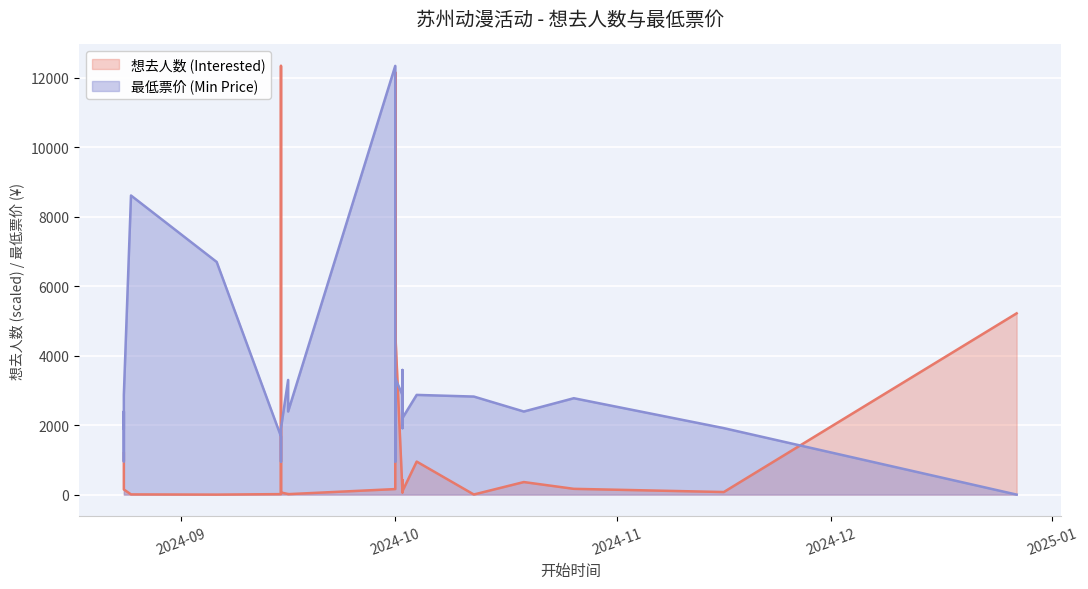

At which label does 最低票价 (Min Price) first exceed 50?

2024-08-24